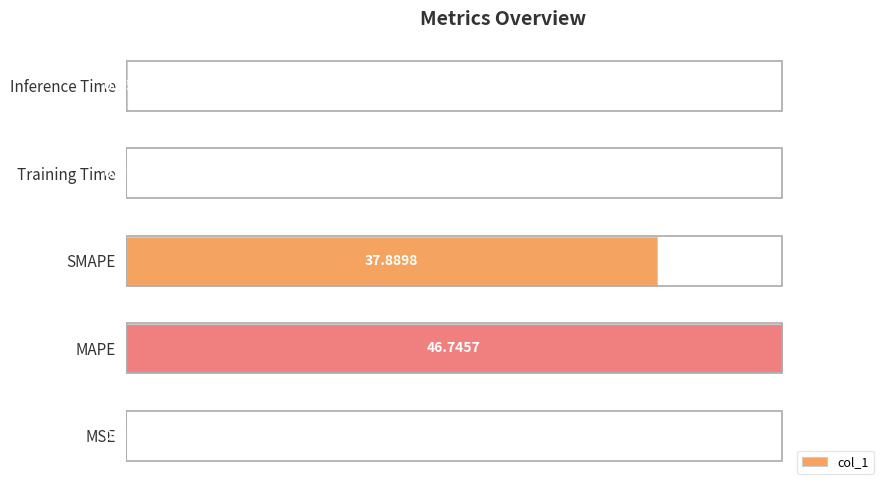

Does the chart contain stacked bars?

No